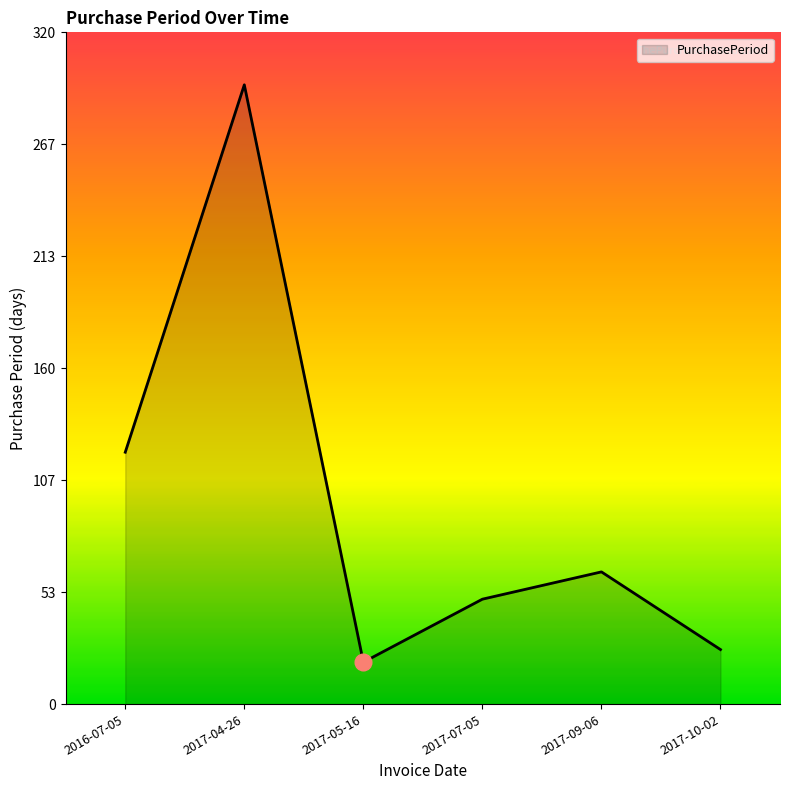

The value at 2017-05-16 is 33. True or false?

False